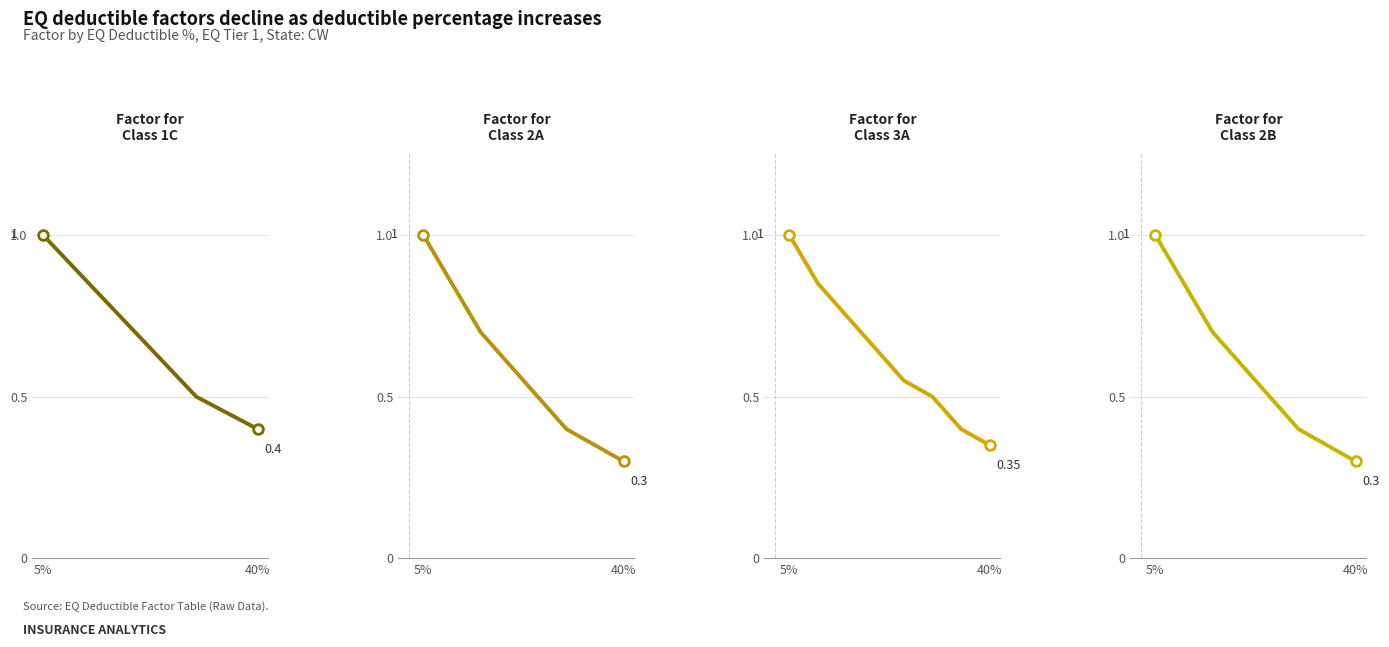

Reading left to right, extract all data points from this chart.

1C: 1.0	0.9	0.8	0.7	0.6	0.5	0.5	0.4
2A: 1.0	0.8	0.7	0.6	0.5	0.4	0.3	0.3
3A: 1.0	0.8	0.8	0.7	0.6	0.5	0.4	0.3
2B: 1.0	0.8	0.7	0.6	0.5	0.4	0.3	0.3